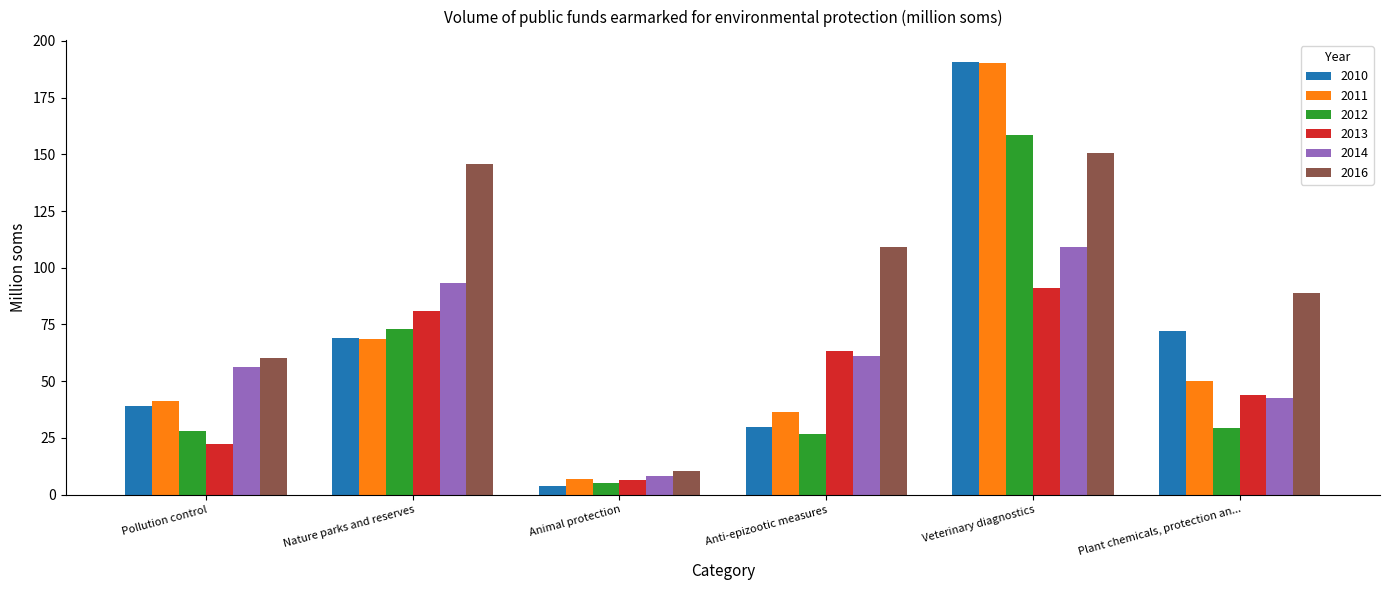

What is the difference between the maximum and minimum values in the 2011 series?

183.3